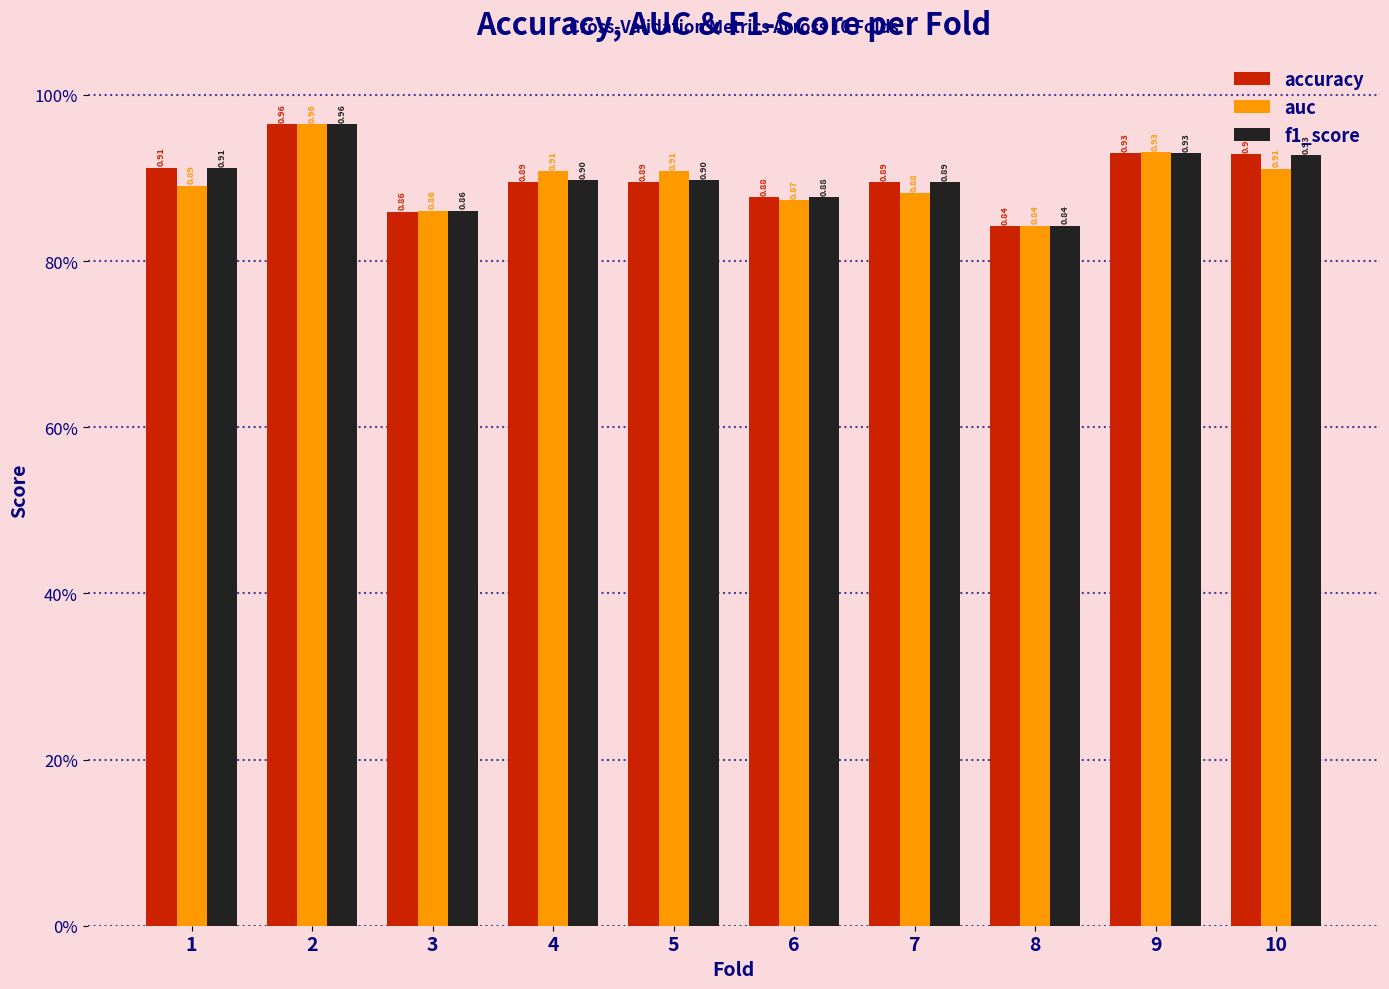

The value of accuracy at 8 is 0.8. True or false?

True